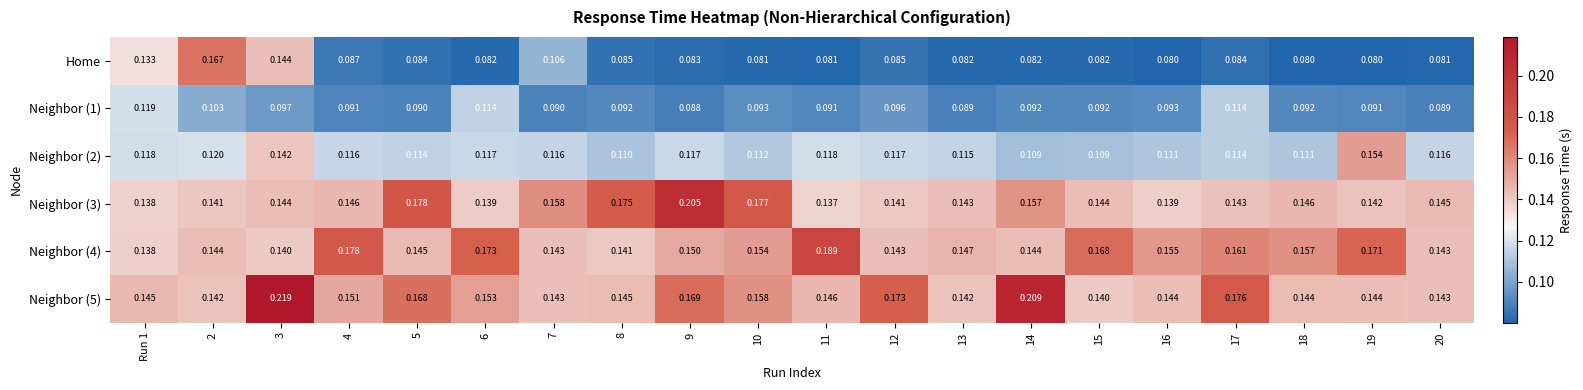

Is the value of Neighbor (5) at 12 greater than the value of Neighbor (3) at 18?

Yes